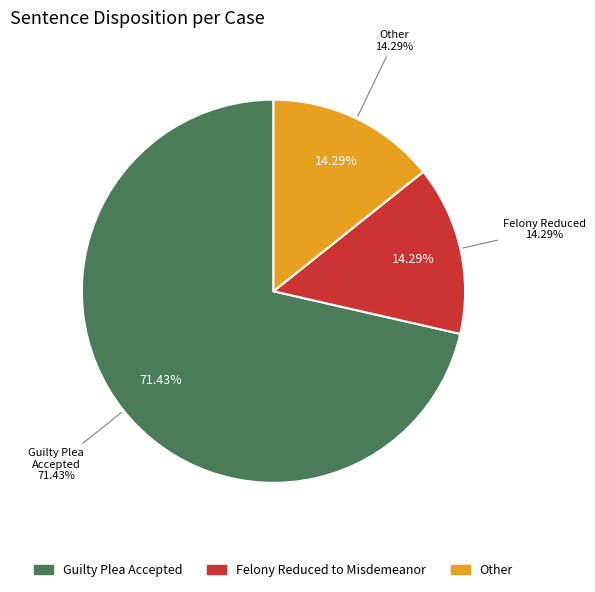

To the nearest percent, what is the difference between the GUILTY PLEA
ACCEPTED and FELONY REDUCED
TO MISDEMEANOR slice percentages?

57%